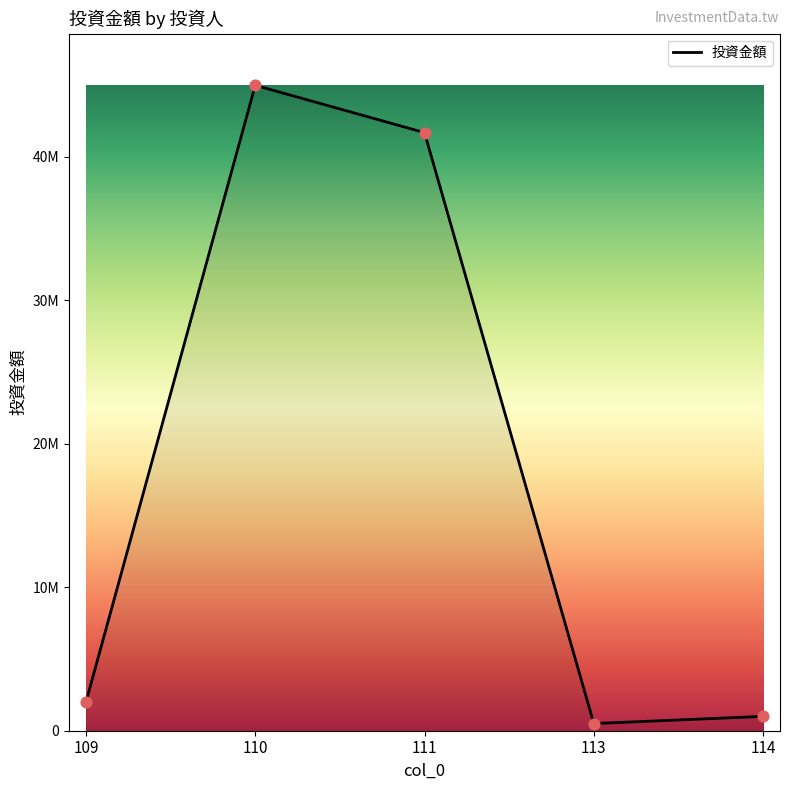

Between 110 and 111, which is larger?

110